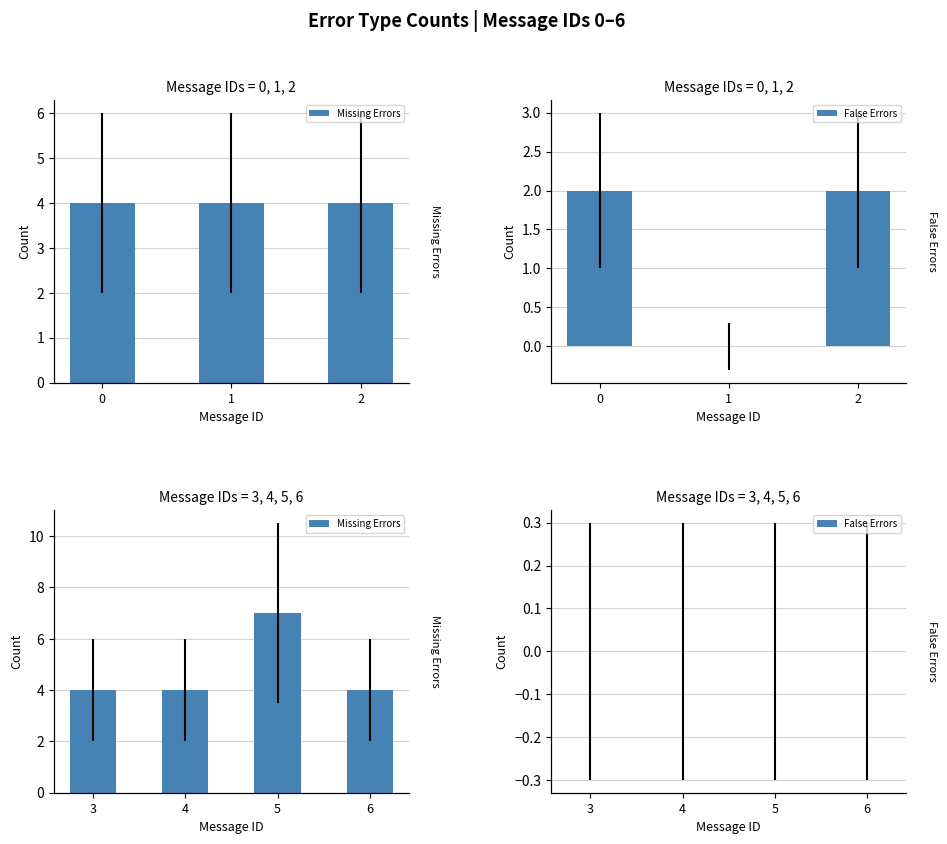

Which series has the largest total across all categories?

Missing Errors